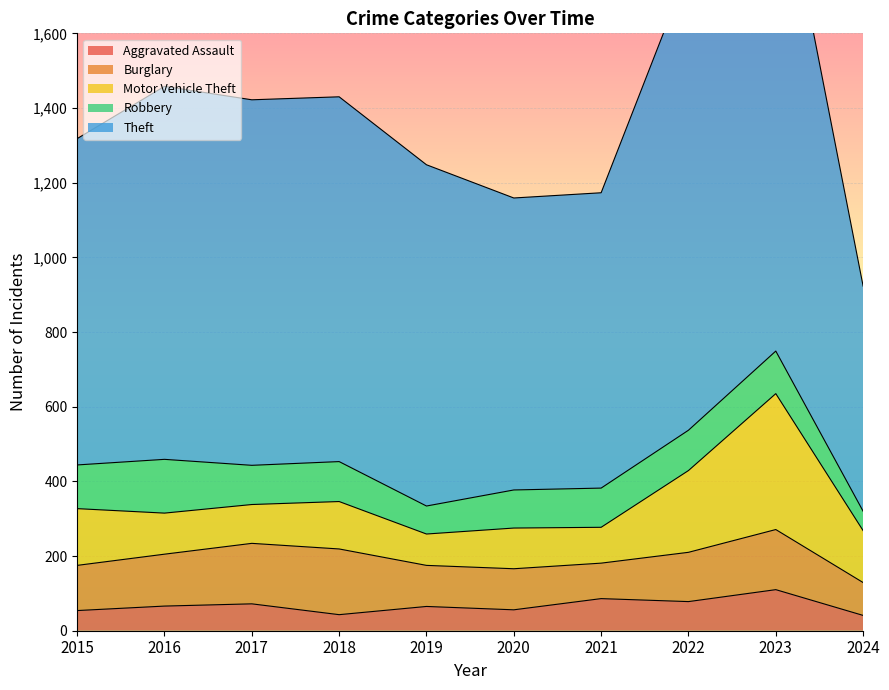

Reading left to right, transcribe all the data shown in this chart.

Aggravated Assault: 54	66	72	43	65	56	86	78	110	41
Burglary: 121	139	162	176	110	110	95	132	161	88
Motor Vehicle Theft: 152	110	104	127	84	109	96	219	364	139
Robbery: 117	144	105	107	75	102	105	108	114	52
Theft: 874	999	979	977	914	782	791	1235	1368	603